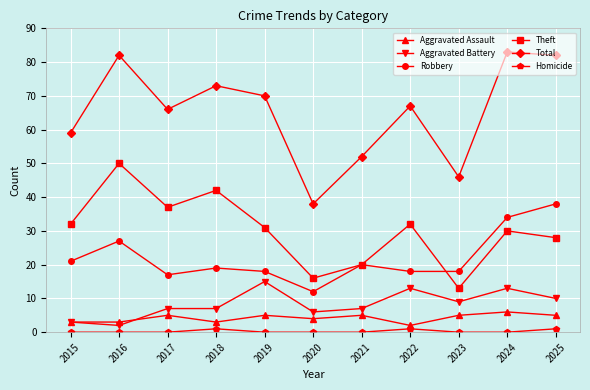

Count the number of data series in this chart.

6